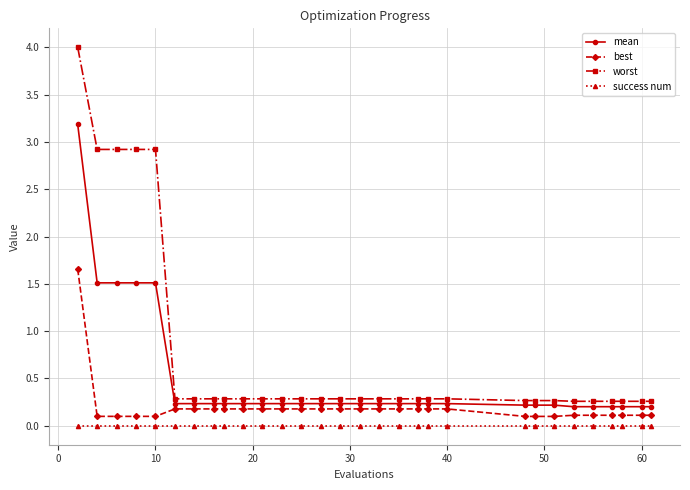

Which series has the widest spread of values?

worst